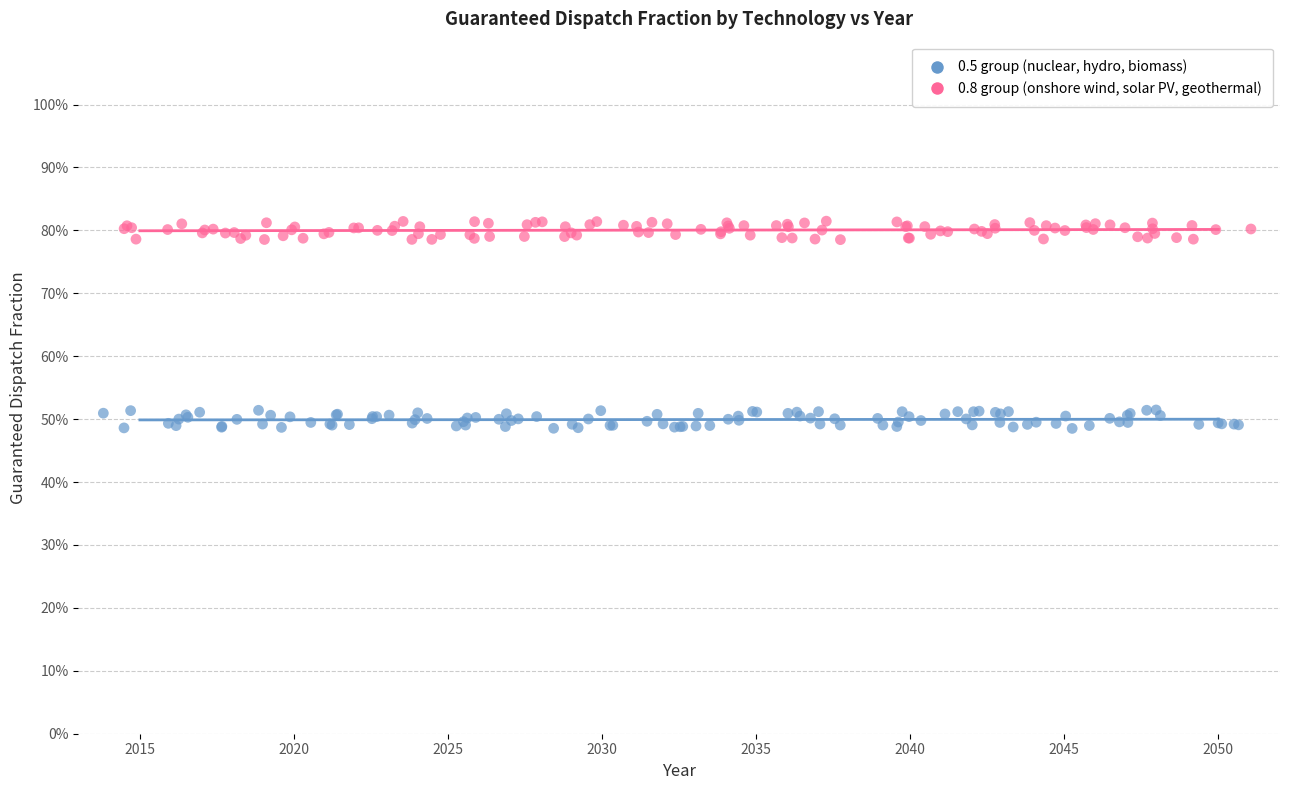

What are all the series names shown in the legend?

0.5 group (nuclear, hydro, biomass), 0.8 group (onshore wind, solar PV, geothermal)